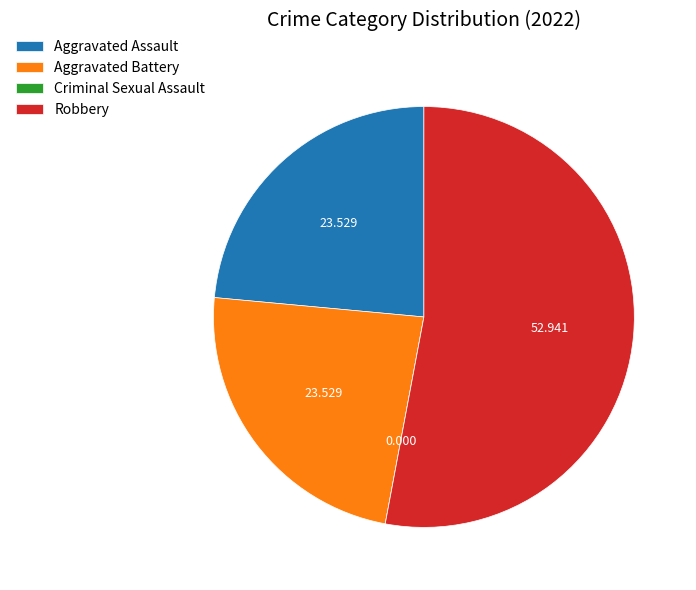

Which has a higher value, Robbery or Aggravated Battery?

Robbery